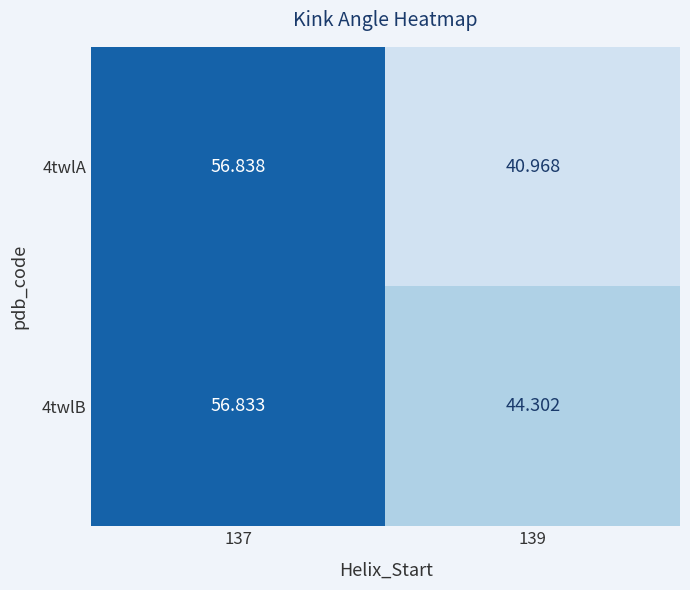

Is the value of 4twlA at 137 greater than the value of 4twlB at 139?

Yes